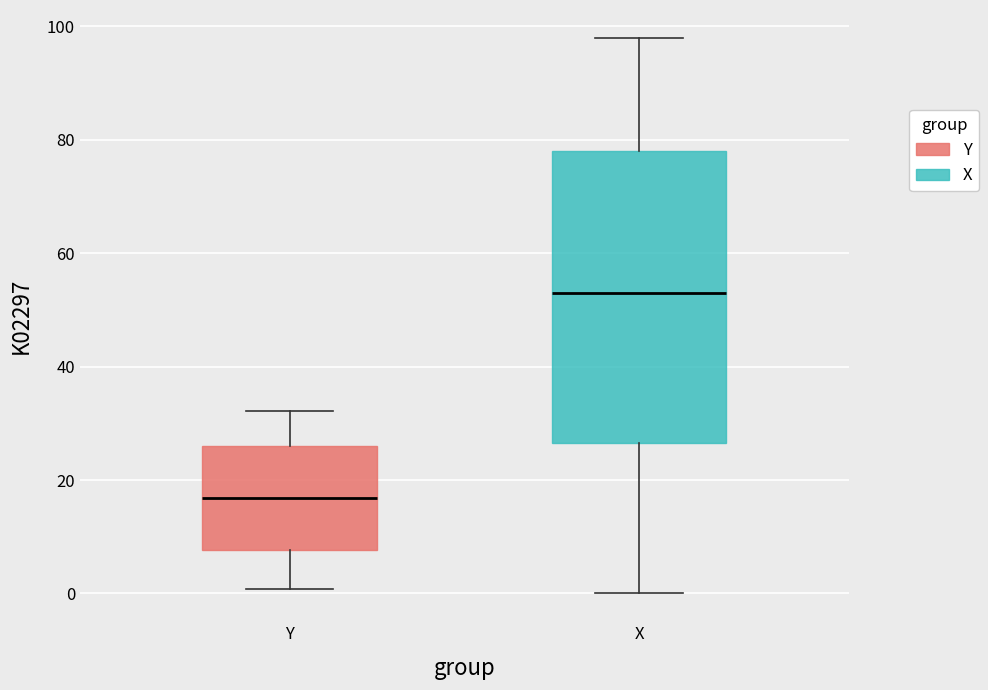

Which box's median line is the lowest?

Y